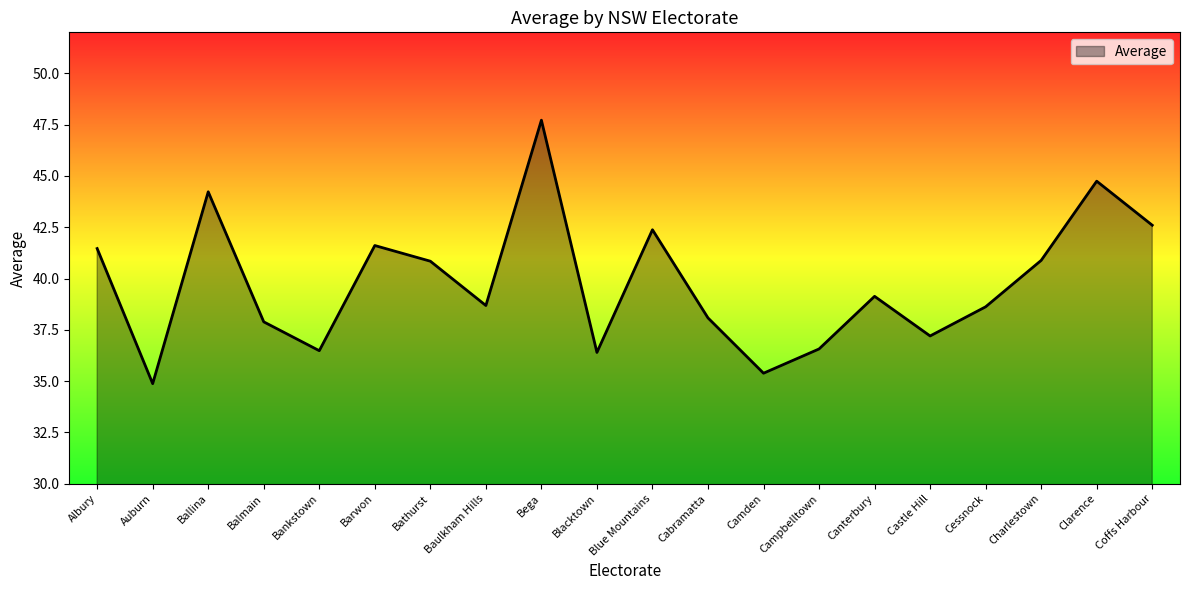

What is the sum of the values at Blue Mountains and Clarence?

87.1